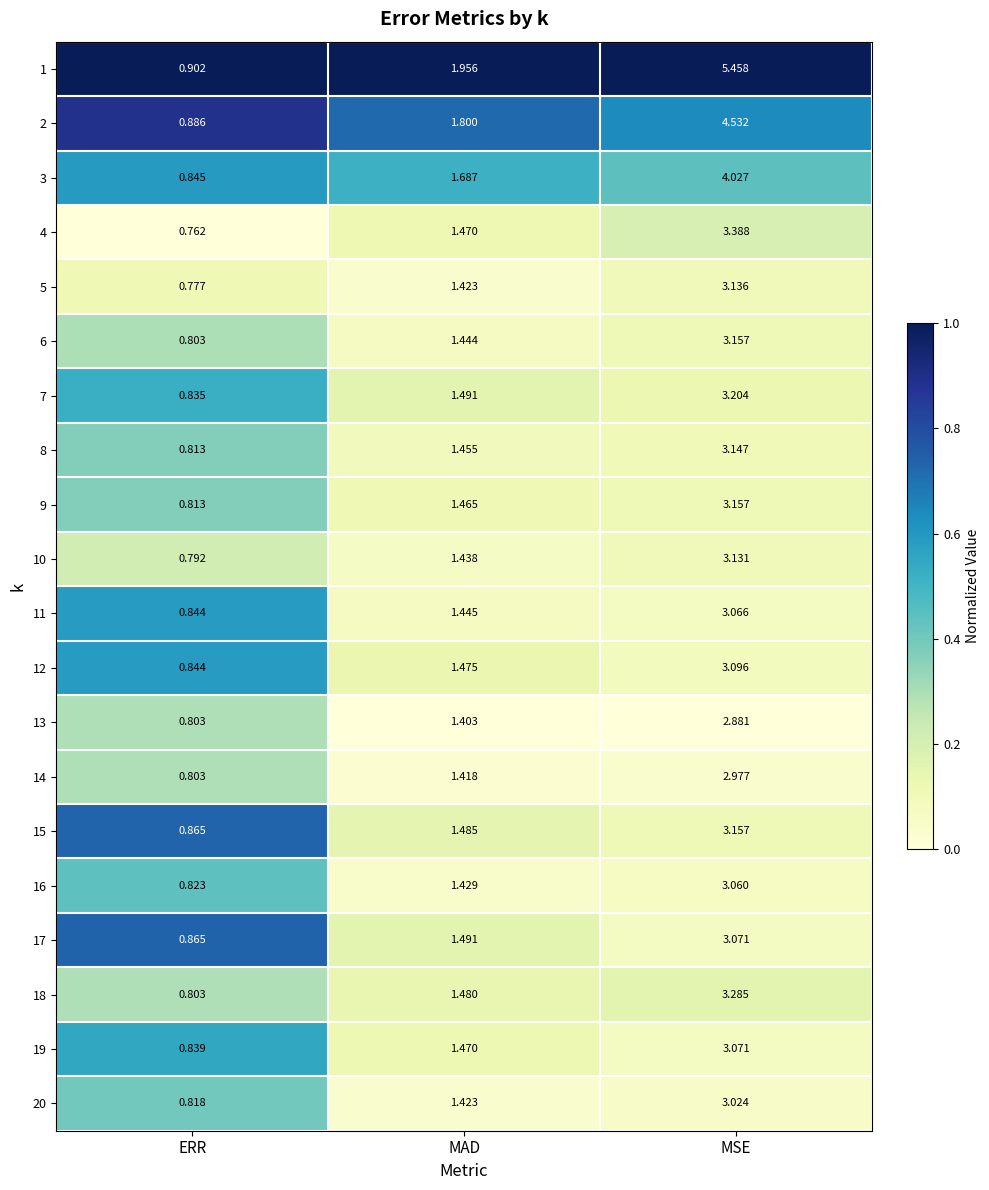

Where is 8 nearest to the value 1?

ERR